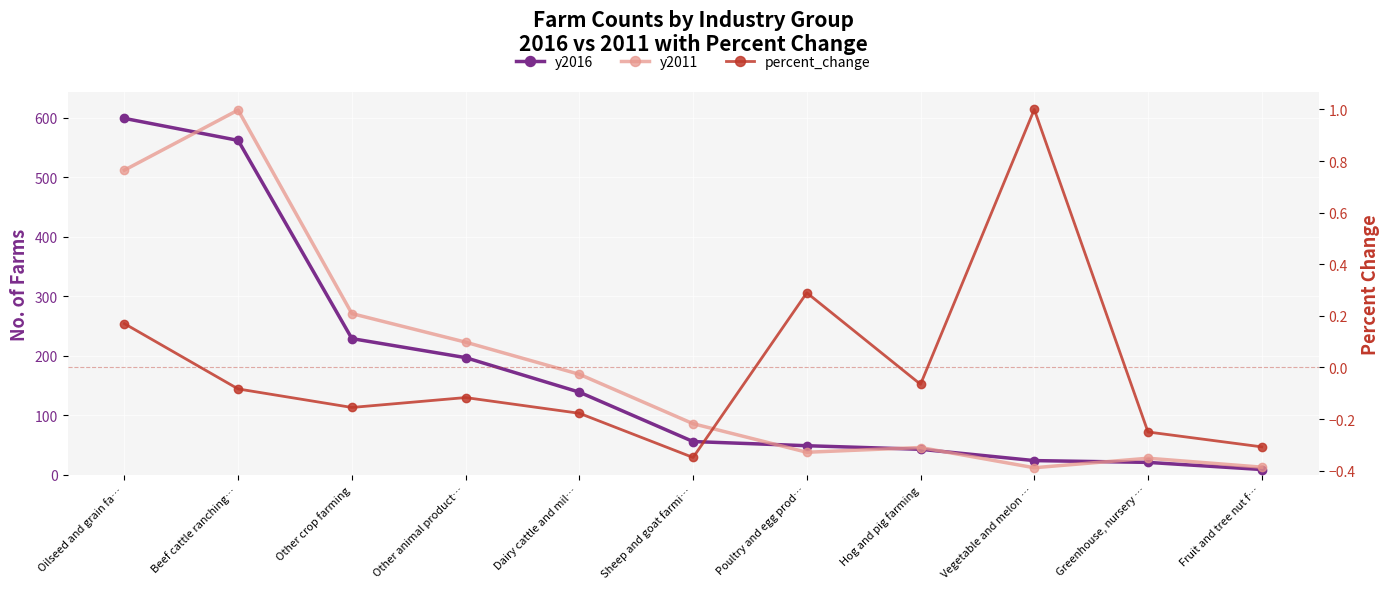

True or false: y2011 has a value of 169.0 at Dairy cattle and mil….

True